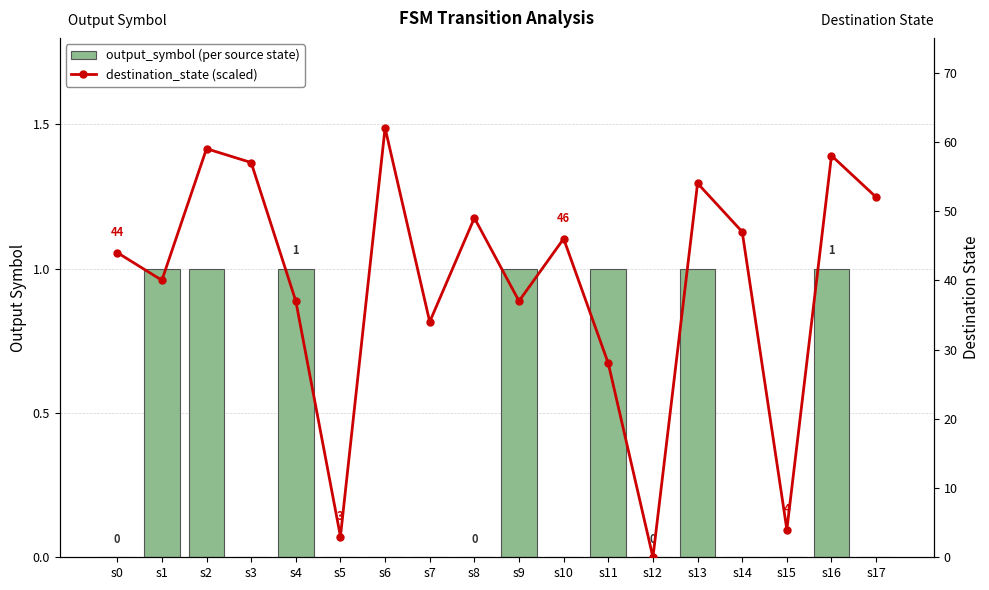

How many output_symbol (per source state) values are between 0 and 1?

18